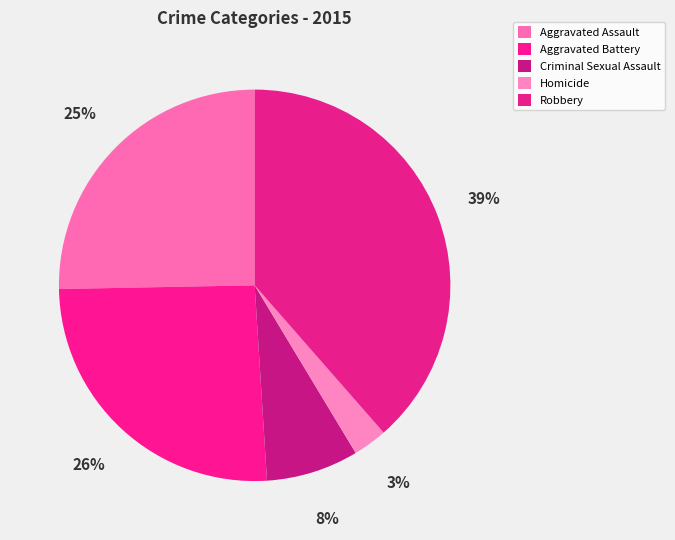

To the nearest percent, what is the difference between the largest and smallest slice percentages?

36%